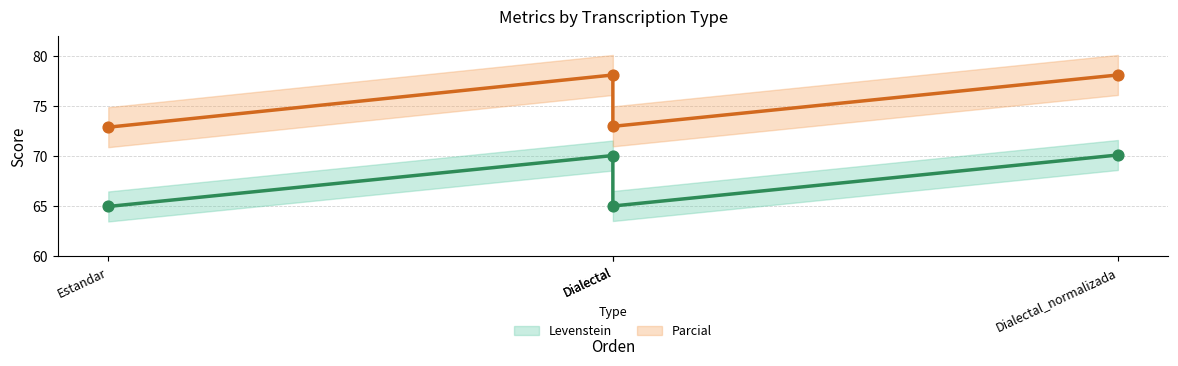

Which series reaches the maximum Y coordinate?

Parcial